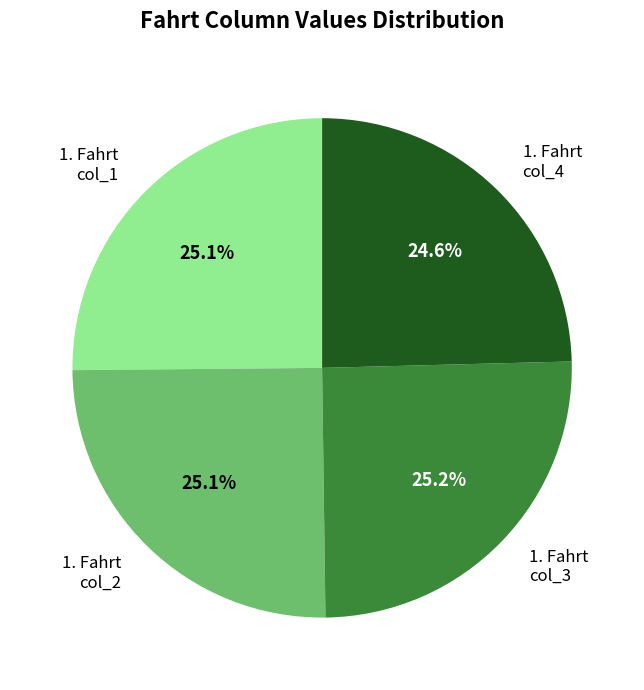

Is it true that 1. Fahrt col_4 is 19% of the pie?

False